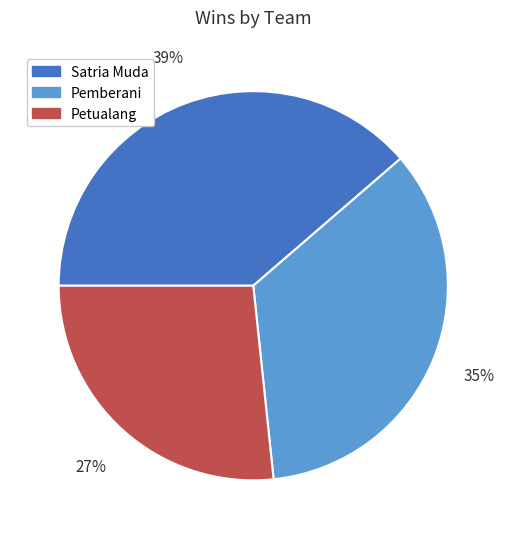

Count the number of slices in the pie.

3